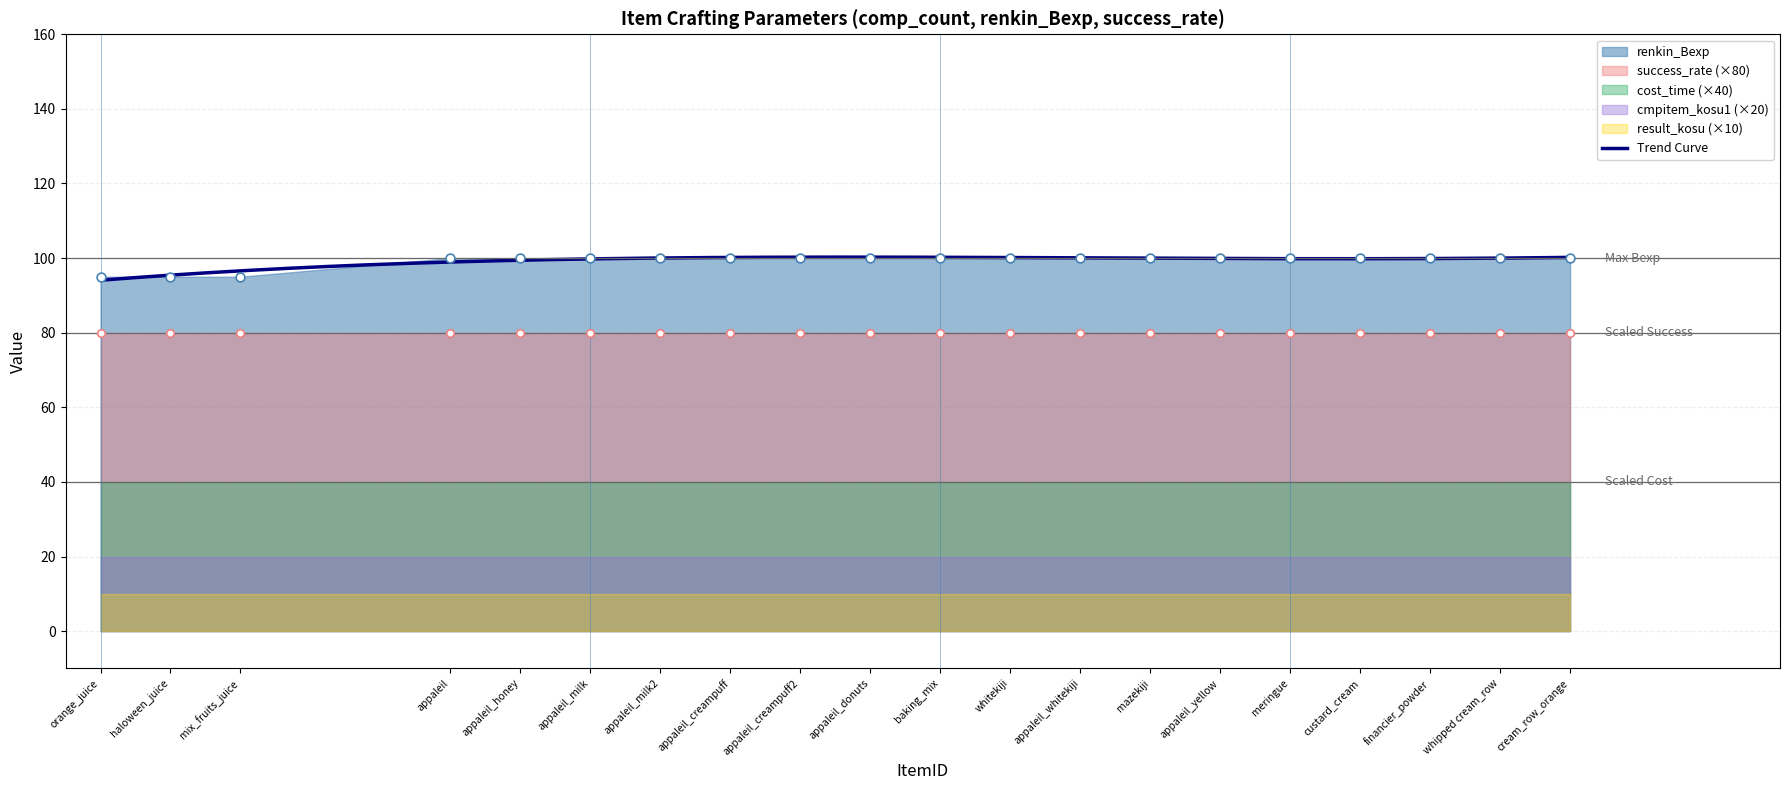

What is the lowest value of the Trend Curve series?

94.1